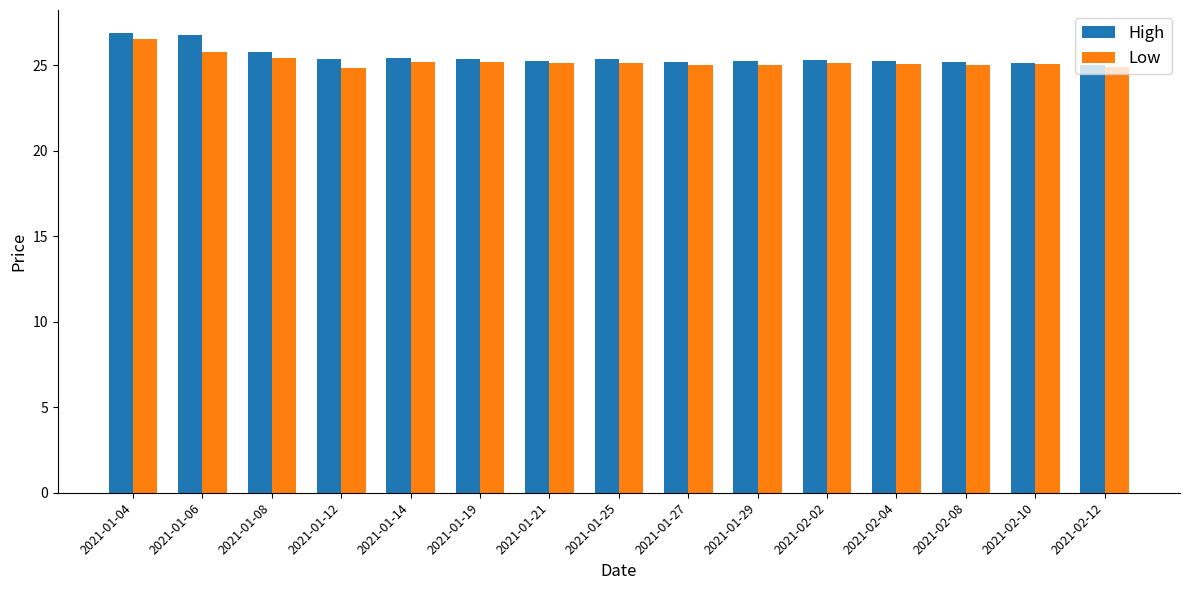

What are all the series names shown in the legend?

High, Low